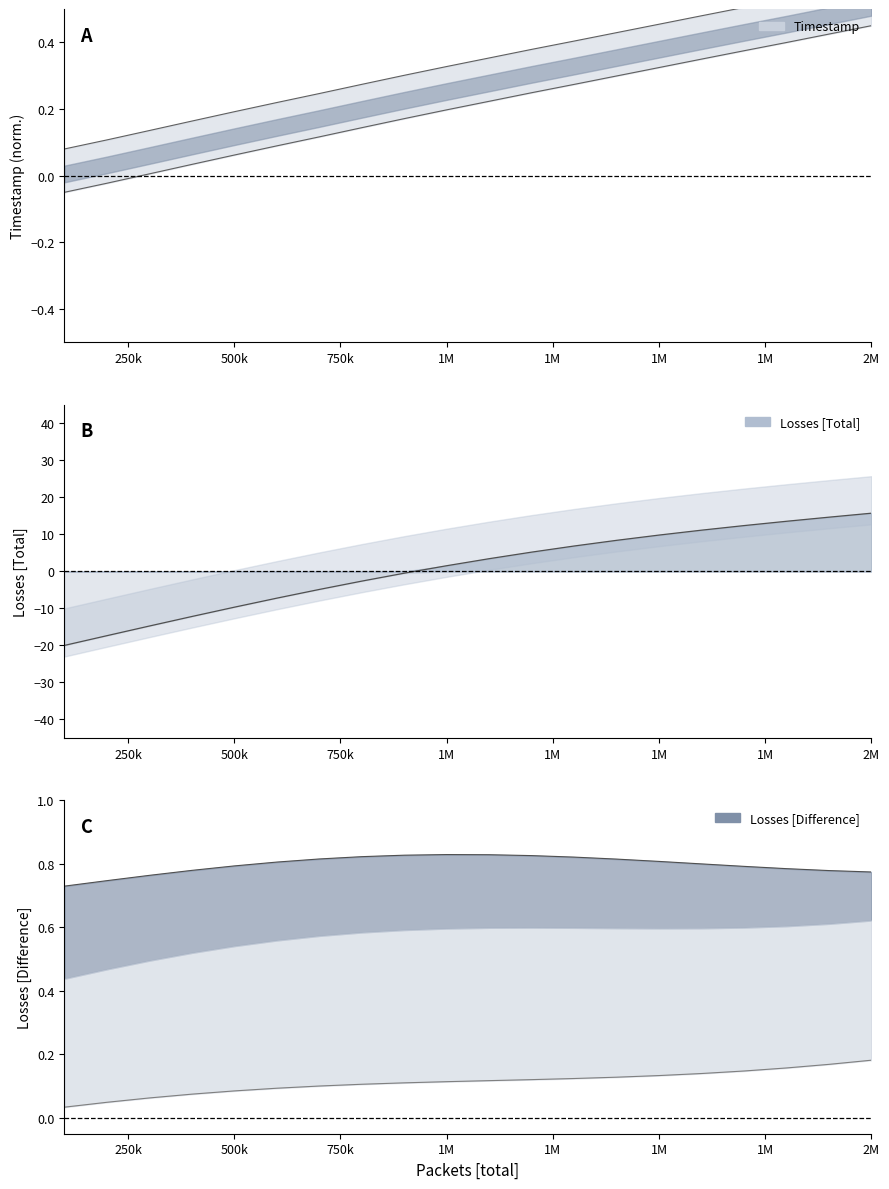

Does the chart have visible grid lines?

No